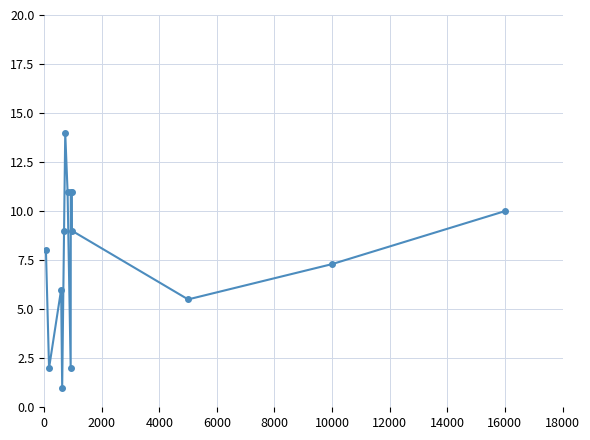

What is the maximum value shown in the chart?

14.0